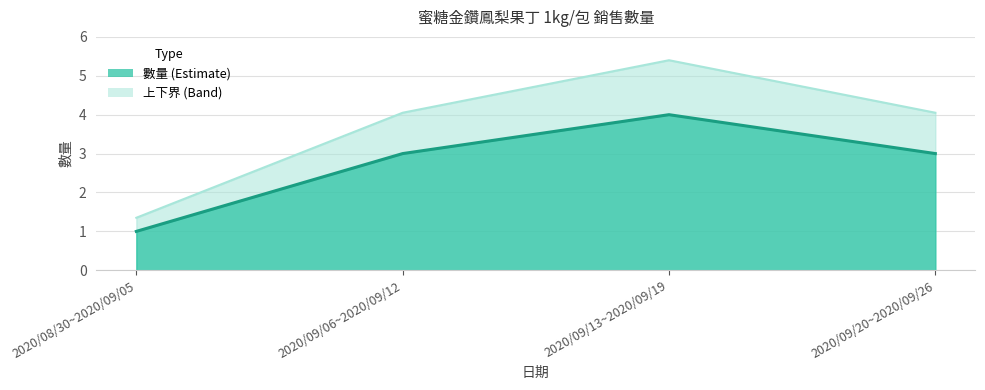

True or false: the data has more than 0 interior local peaks.

True